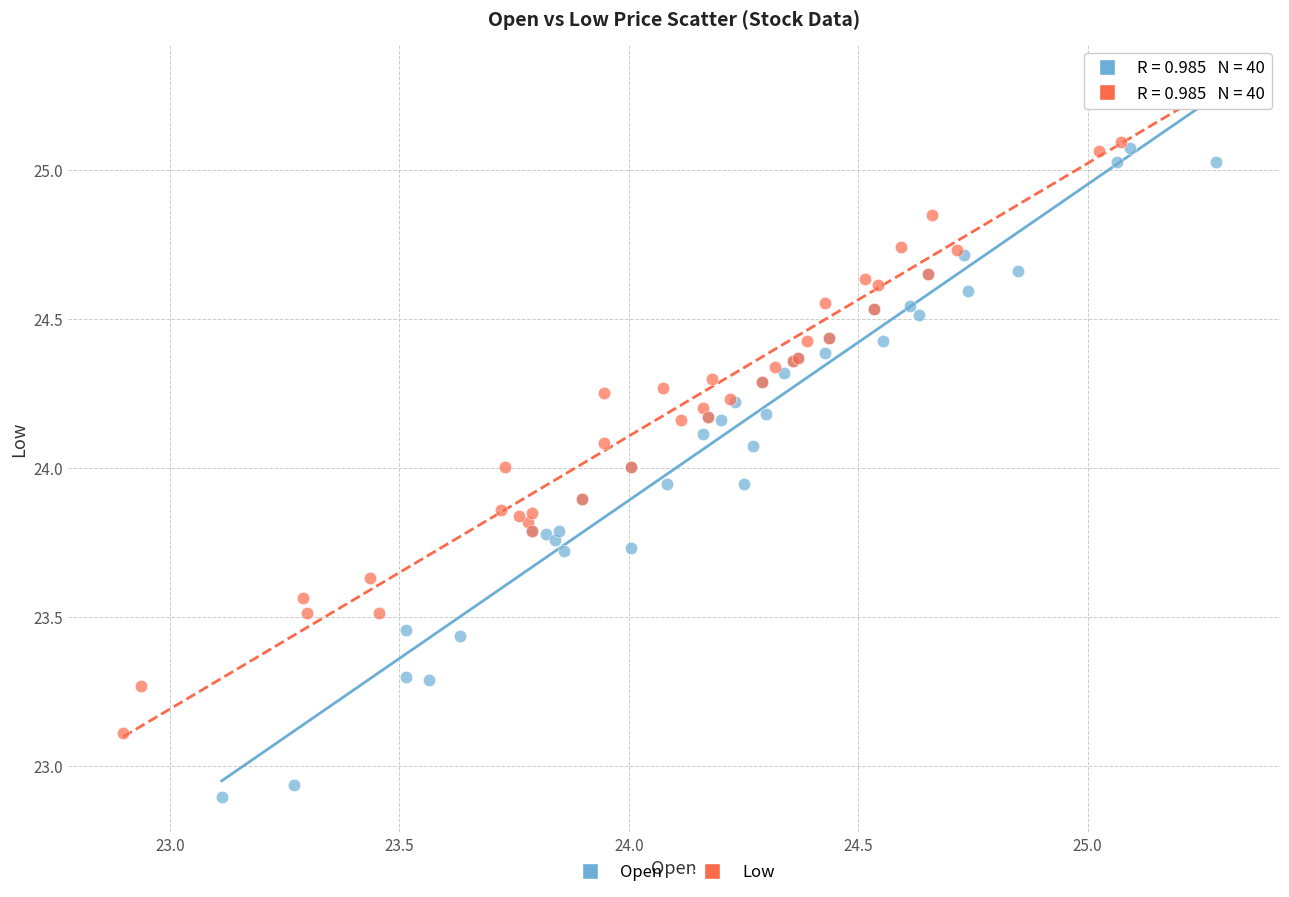

Which series has the largest Y range (max minus min)?

Open